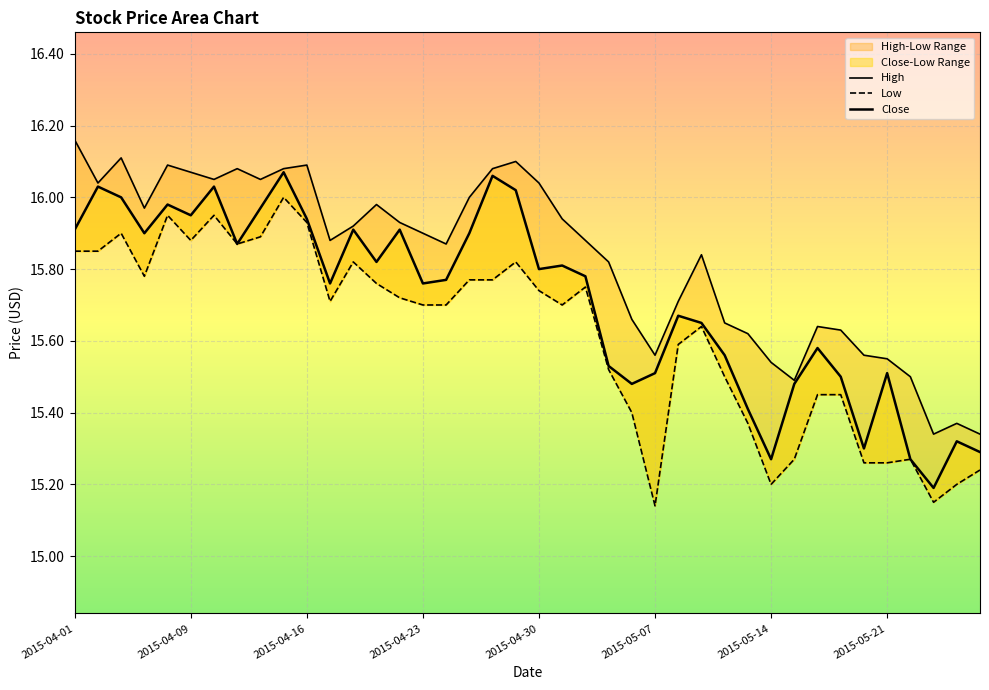

How many interior local peaks does the Close series have?

12